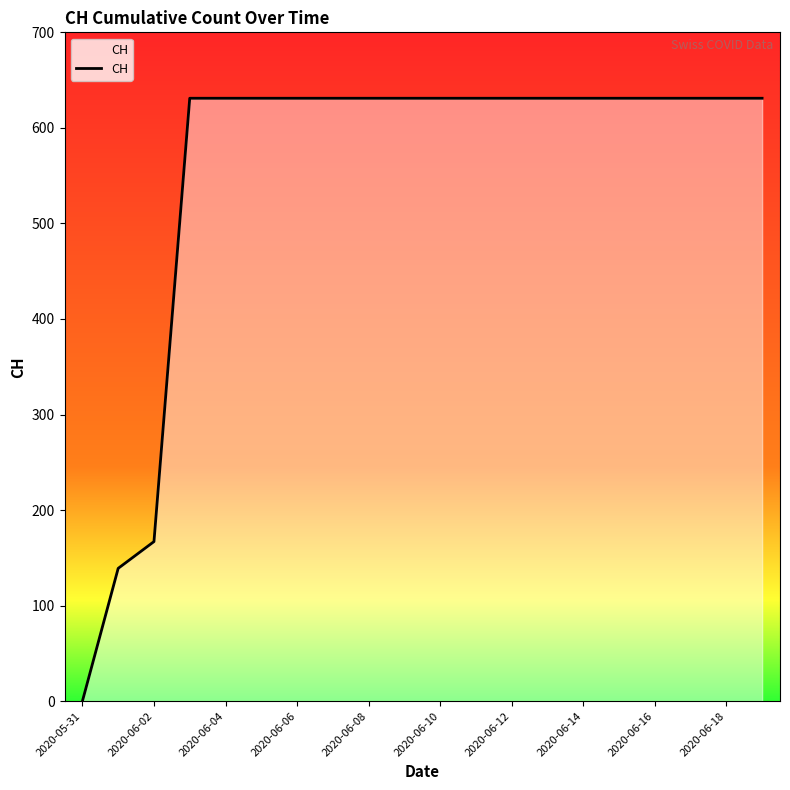

Does the chart display data point markers on the line(s)?

No